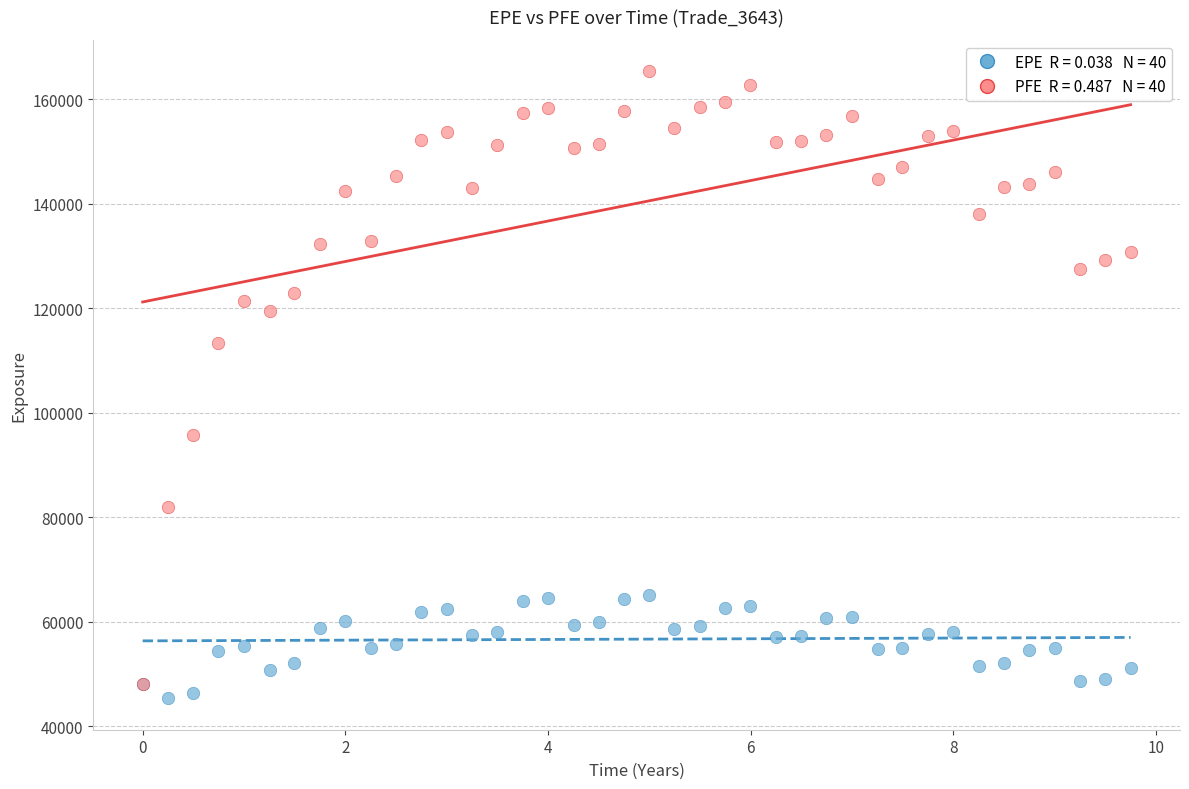

Across all series, what Y value is closest to 105369?

113365.0